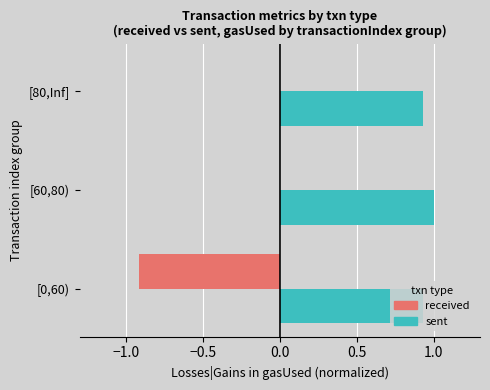

True or false: sent has a value of 0.4 at [0,60).

False